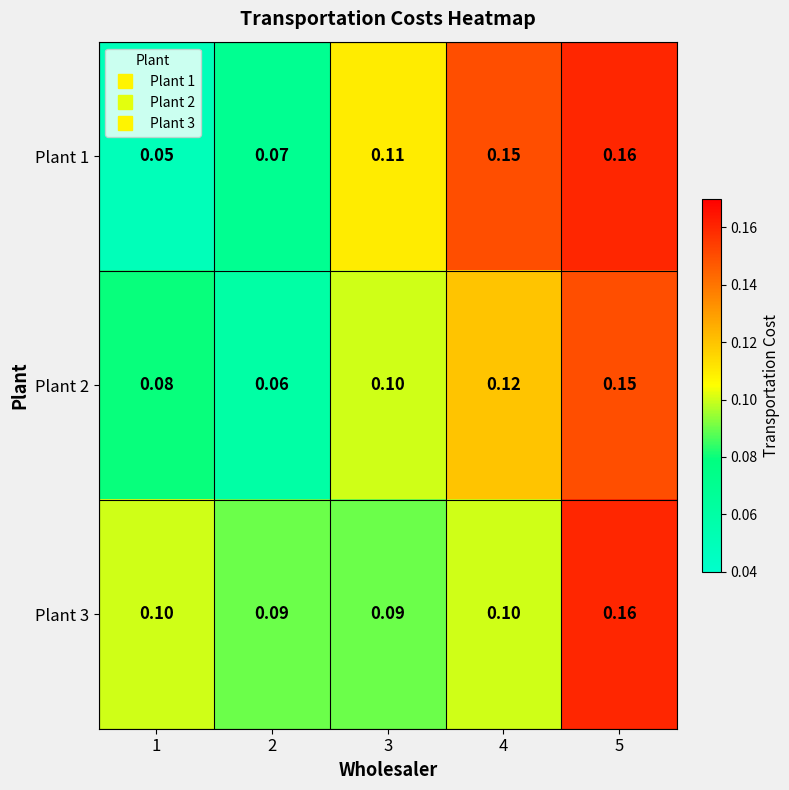

Is the value of Plant 3 at 1 greater than the value of Plant 2 at 5?

No